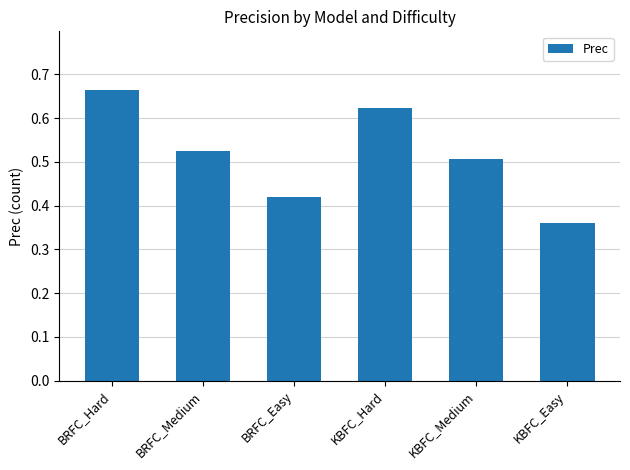

How many bars are there in total?

6